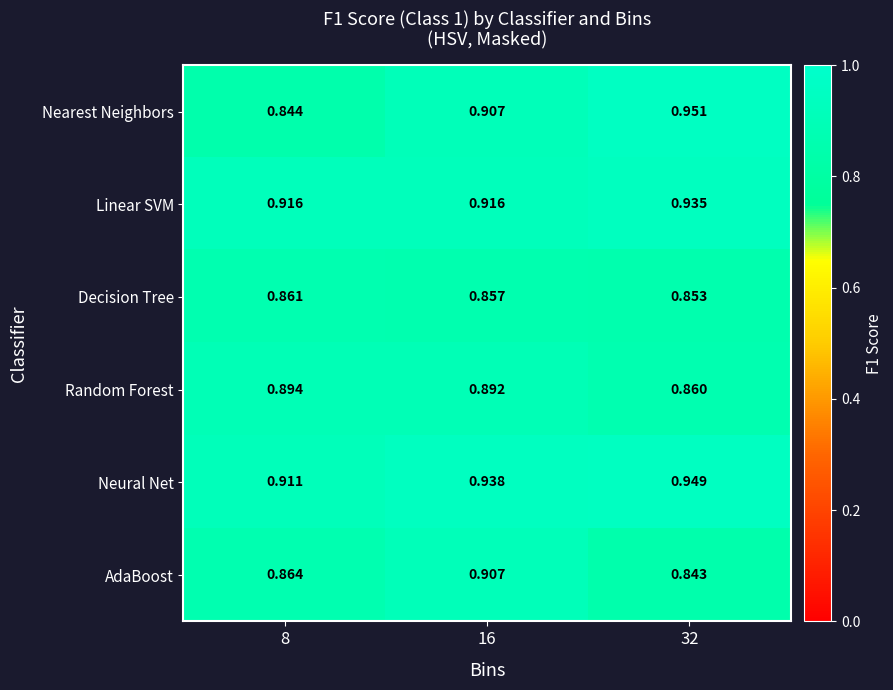

How many distinct data groups are displayed?

6